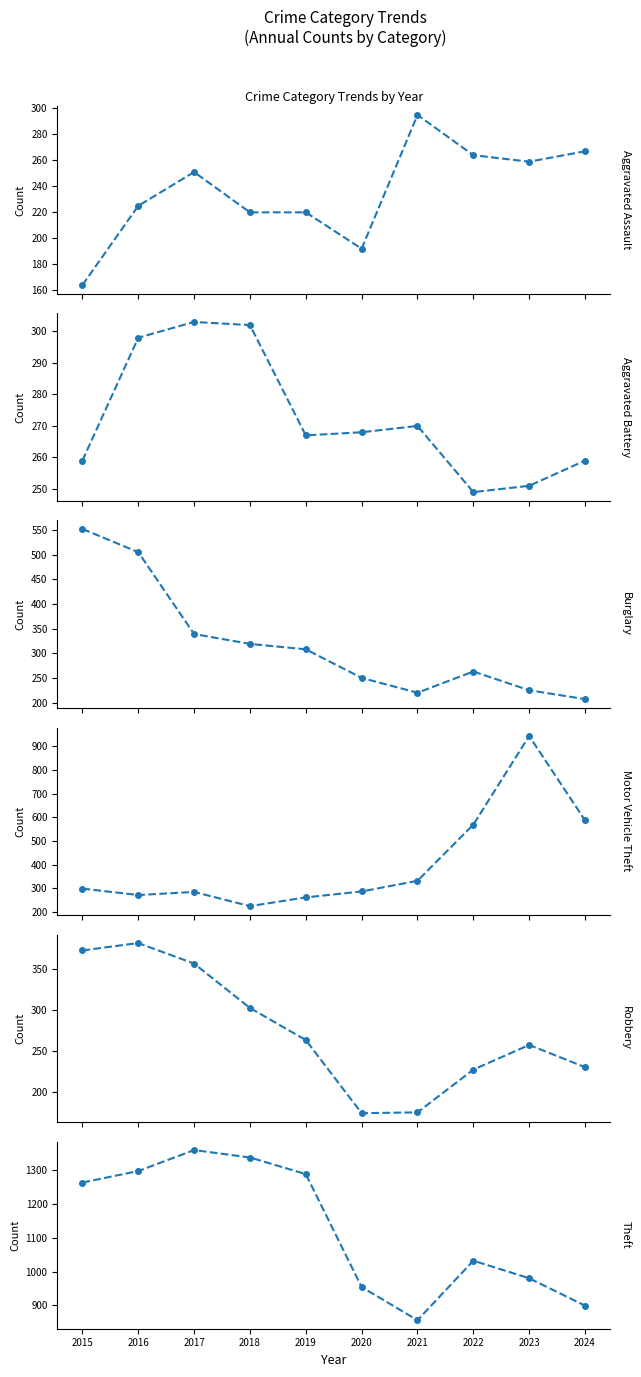

How many distinct data groups are displayed?

6